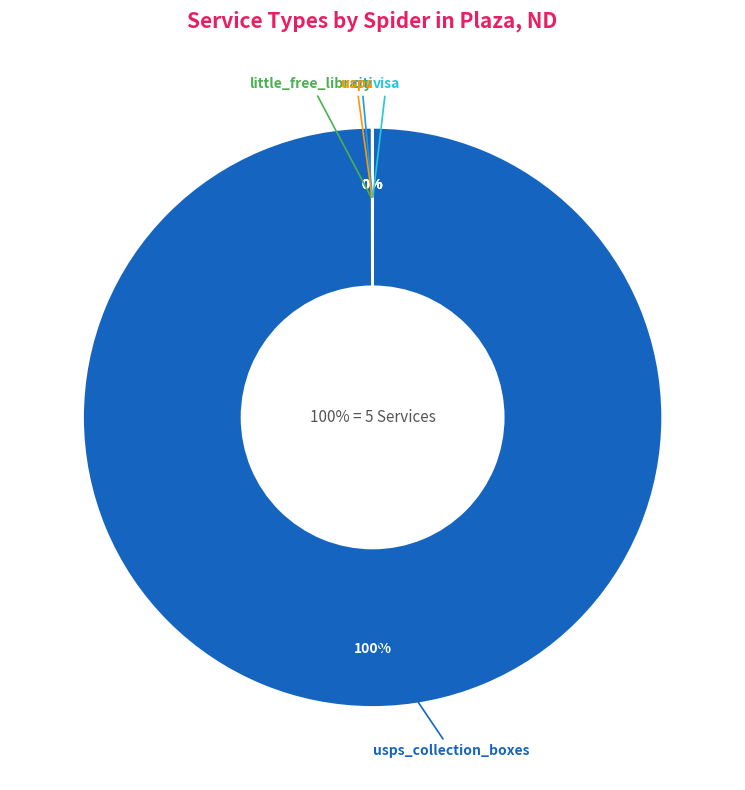

How many segments does this pie chart have?

5